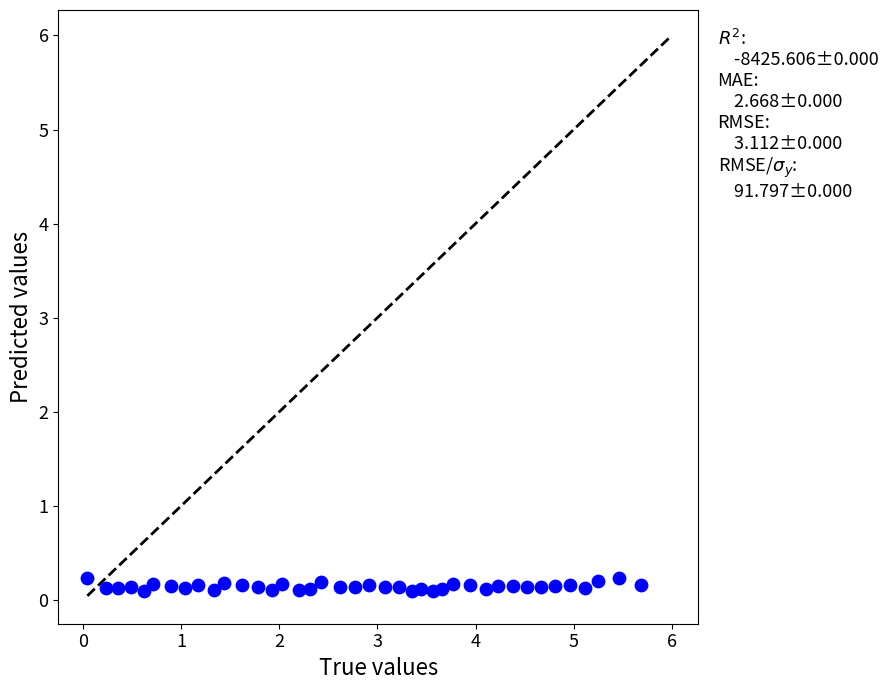

What is the range of X values (max minus min)?

5.6